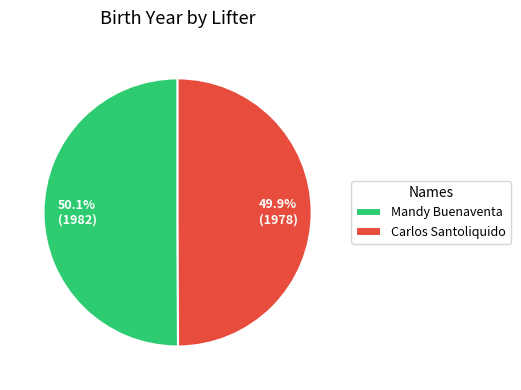

Is the sum of Carlos Santoliquido and Mandy Buenaventa greater than half?

Yes